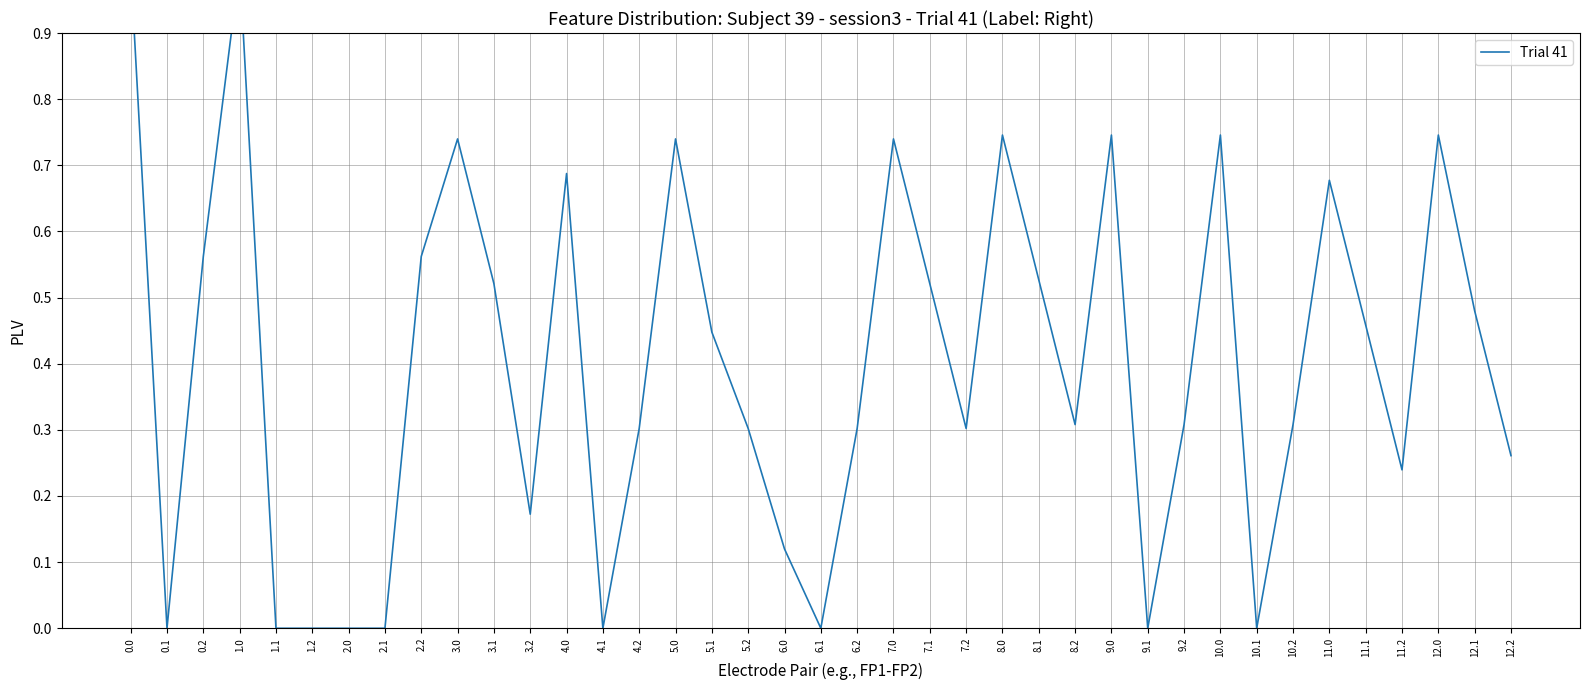

What is the change in value from 7.1 to 11.1?

-0.1